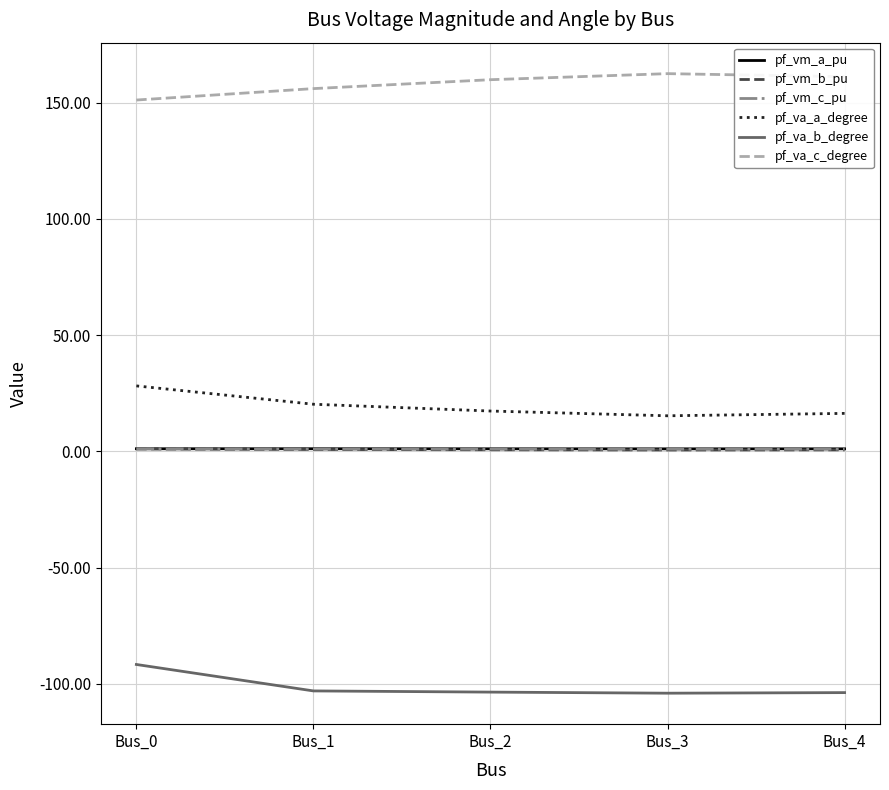

The pf_vm_a_pu series shows 1.1 at Bus_0. True or false?

True